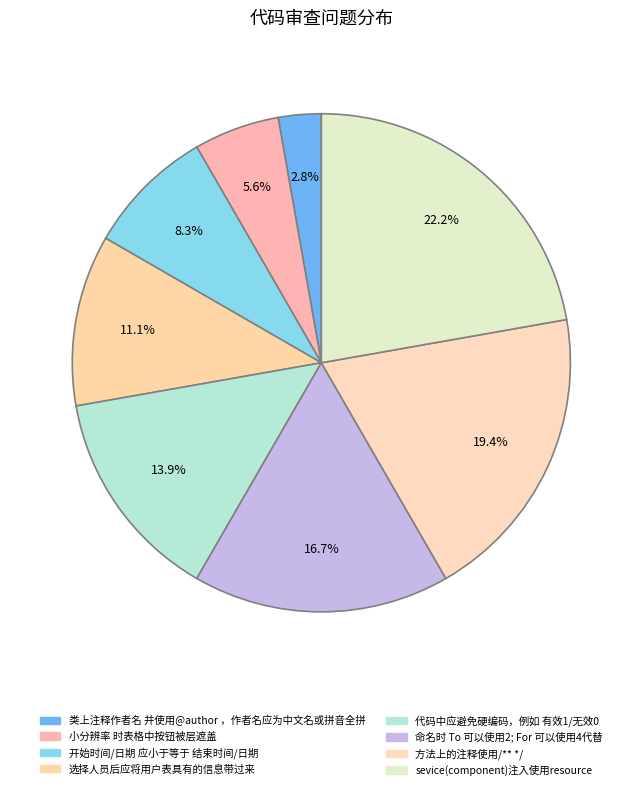

How many slices are in this pie chart?

8